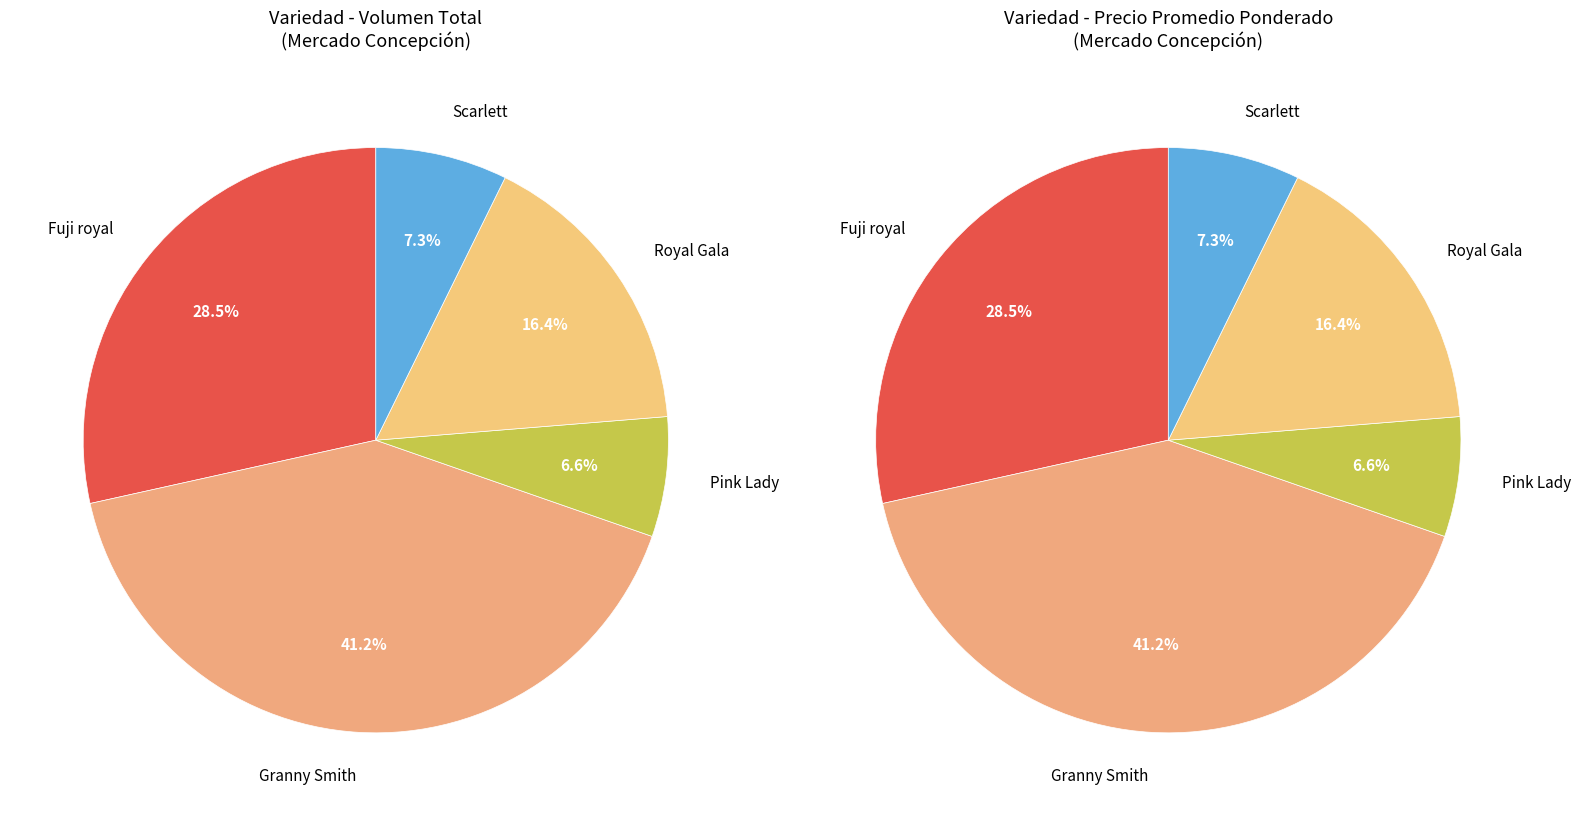

Is Royal Gala the majority of the pie?

No